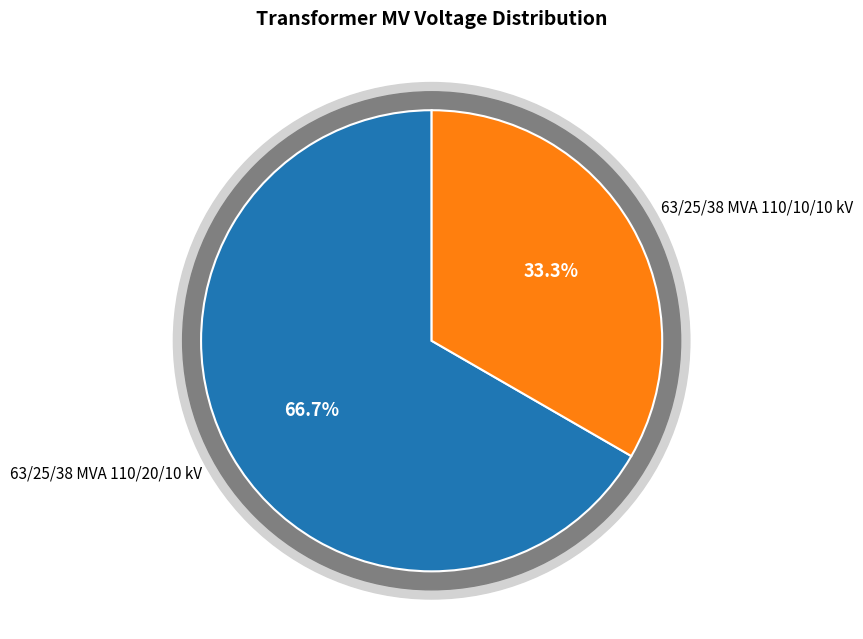

How much of the chart is everything except 63/25/38 MVA 110/20/10 kV?

33.3%